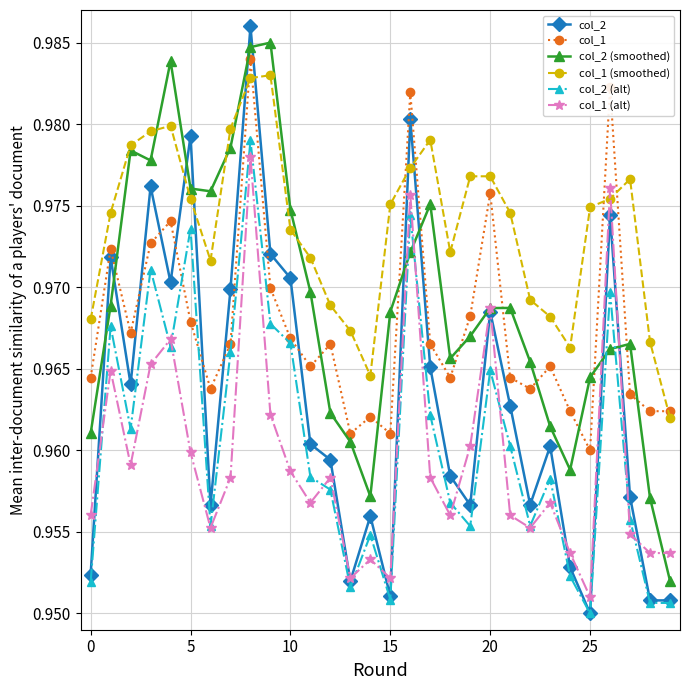

True or false: col_2 (alt) has more than 2 points higher than both neighbors.

True